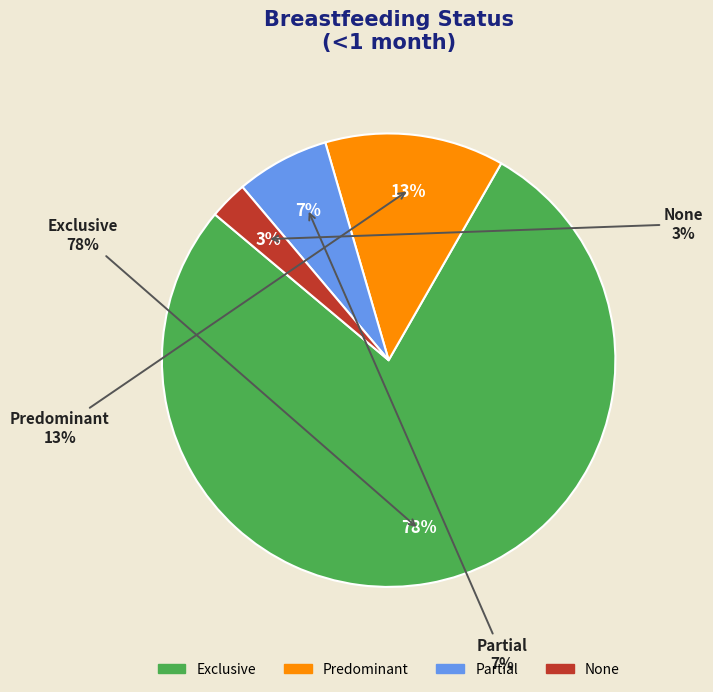

To the nearest percent, what is the difference between the largest and smallest slice percentages?

75%